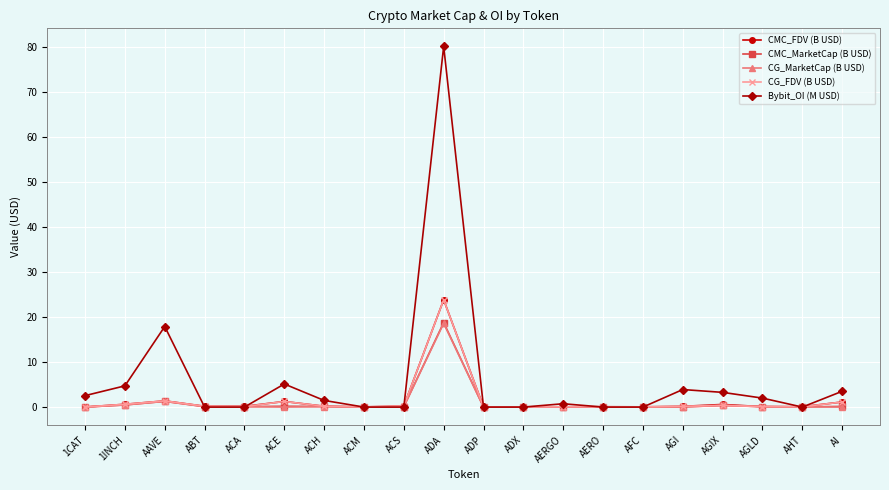

Which series changed the most between AAVE and AERGO?

Bybit_OI (M USD)